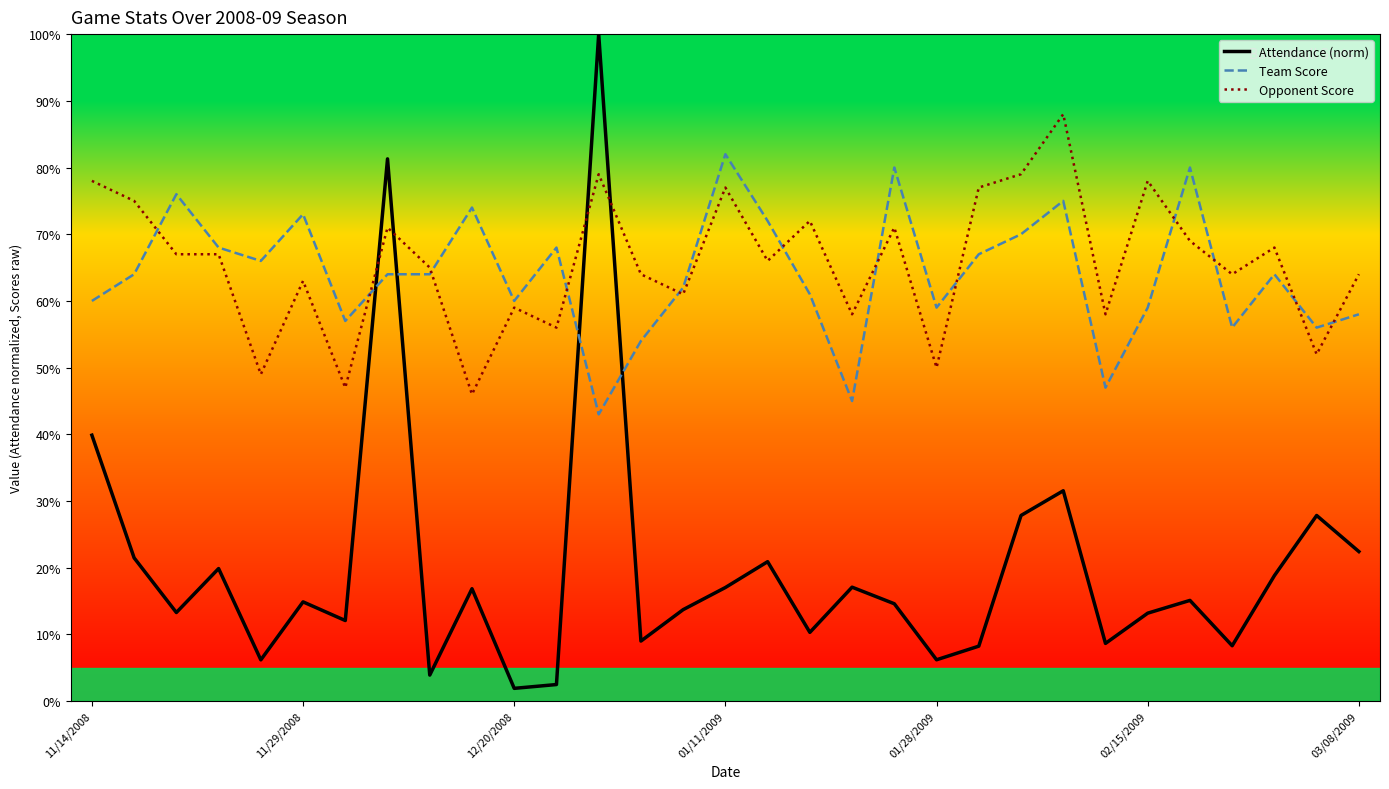

Which series has the largest range (max minus min)?

Attendance (norm)